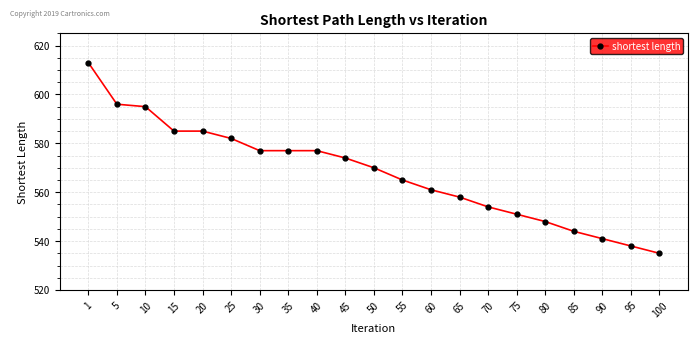

Which label corresponds to the smallest value in the chart?

100